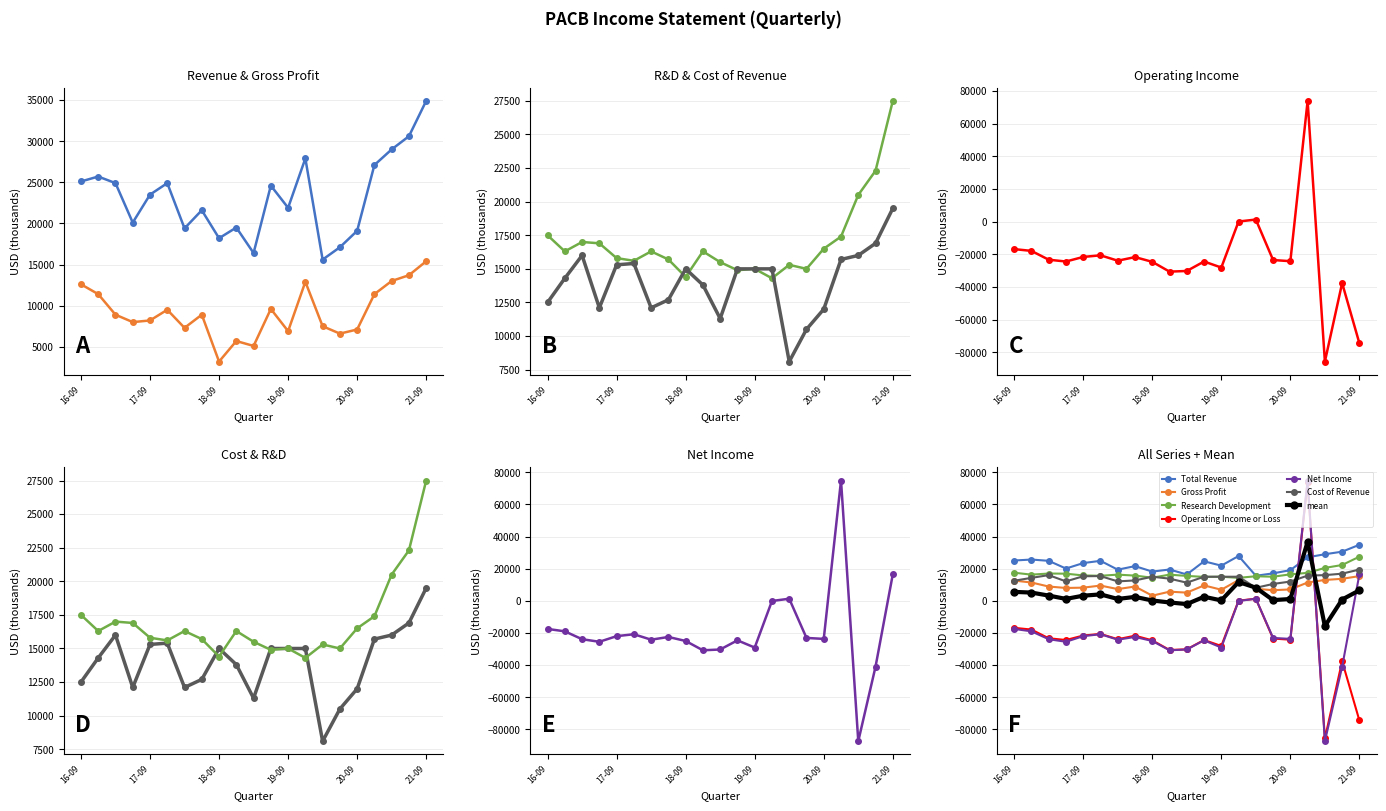

What is the maximum value for Gross Profit?

15400